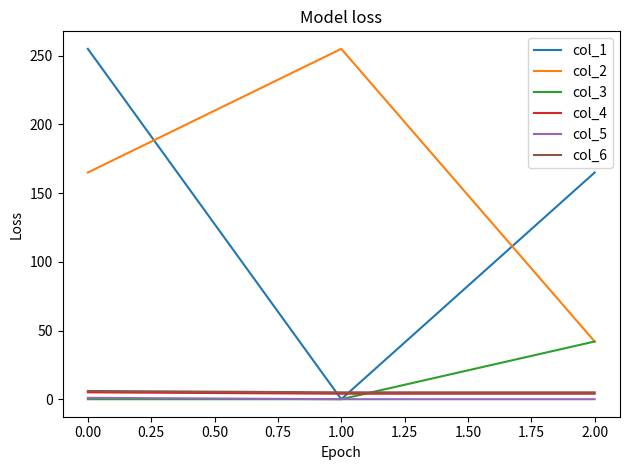

What is the greatest value displayed?

255